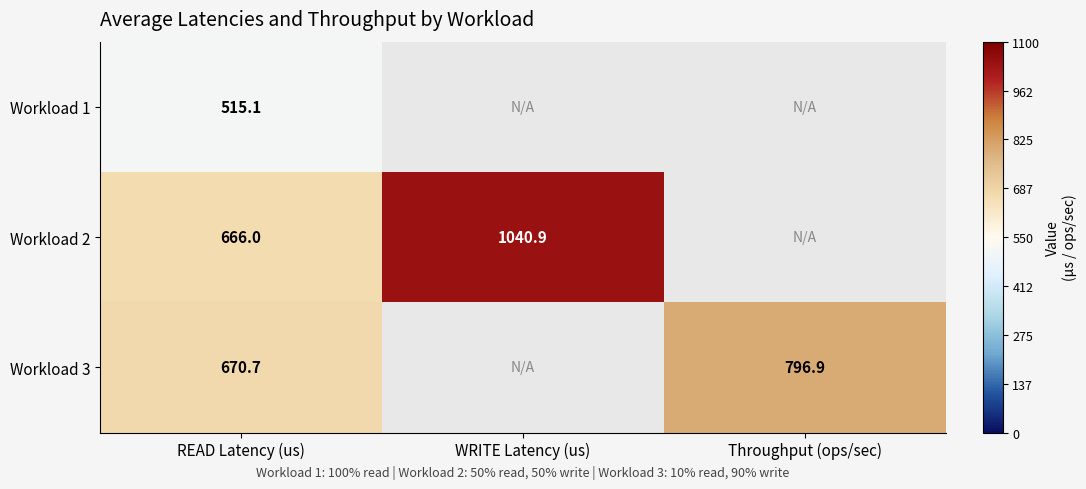

Is it true that Workload 3 equals 1361.9 at Throughput (ops/sec)?

False